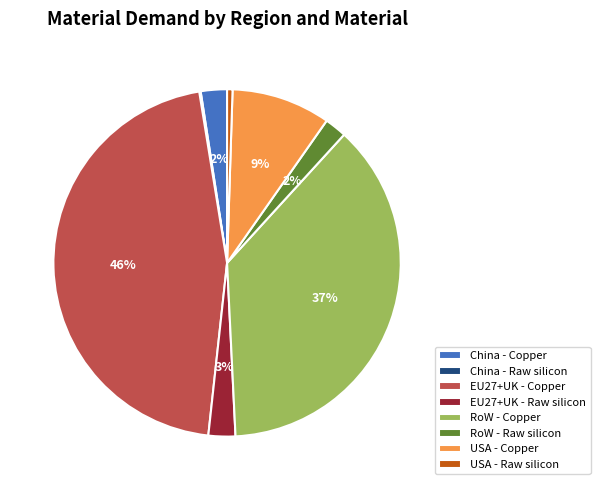

To the nearest percent, what is the difference between the largest and smallest slice percentages?

46%